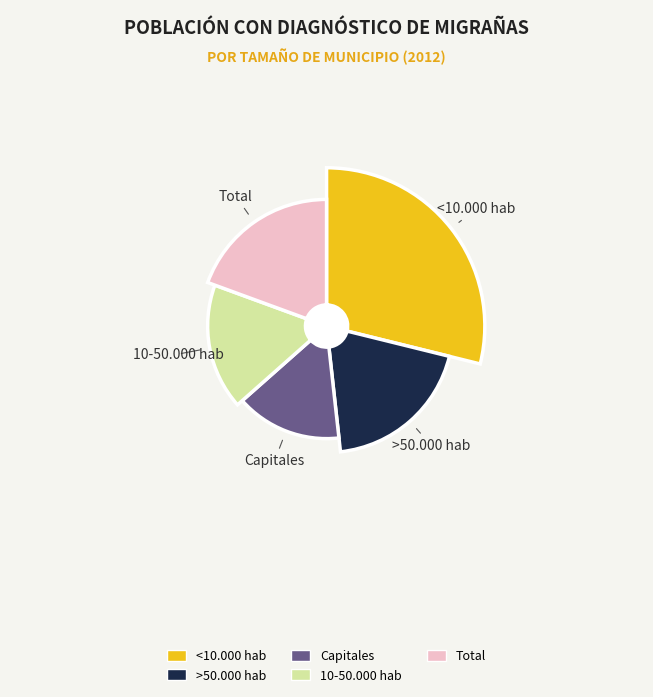

Count the number of slices in the pie.

5